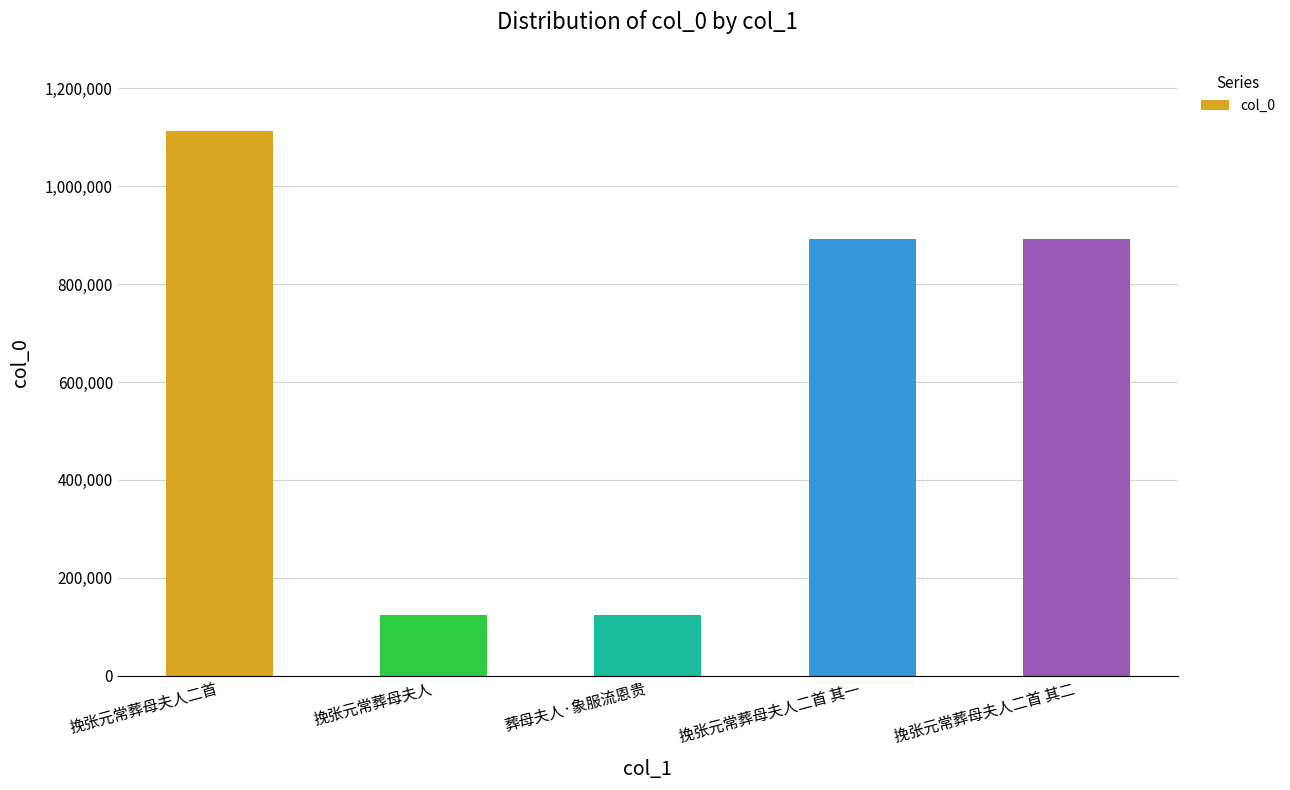

True or false: the data shows 124660 at 葬母夫人·象服流恩贵.

True